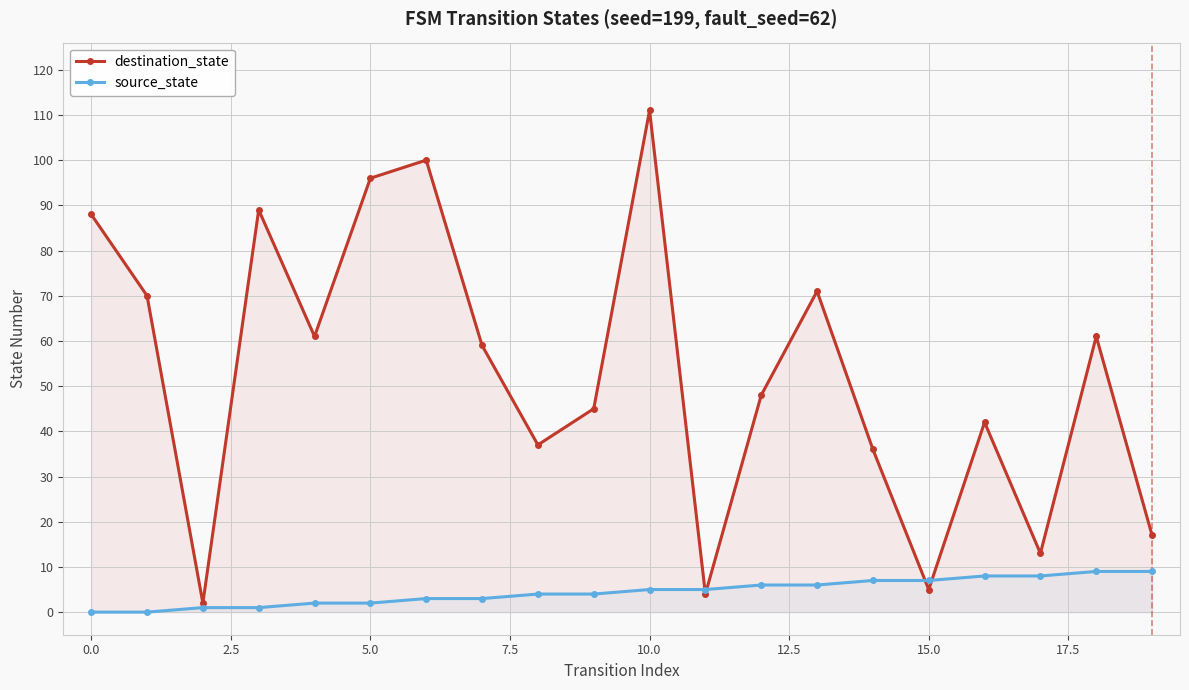

How many interior local valleys does the destination_state series have?

6